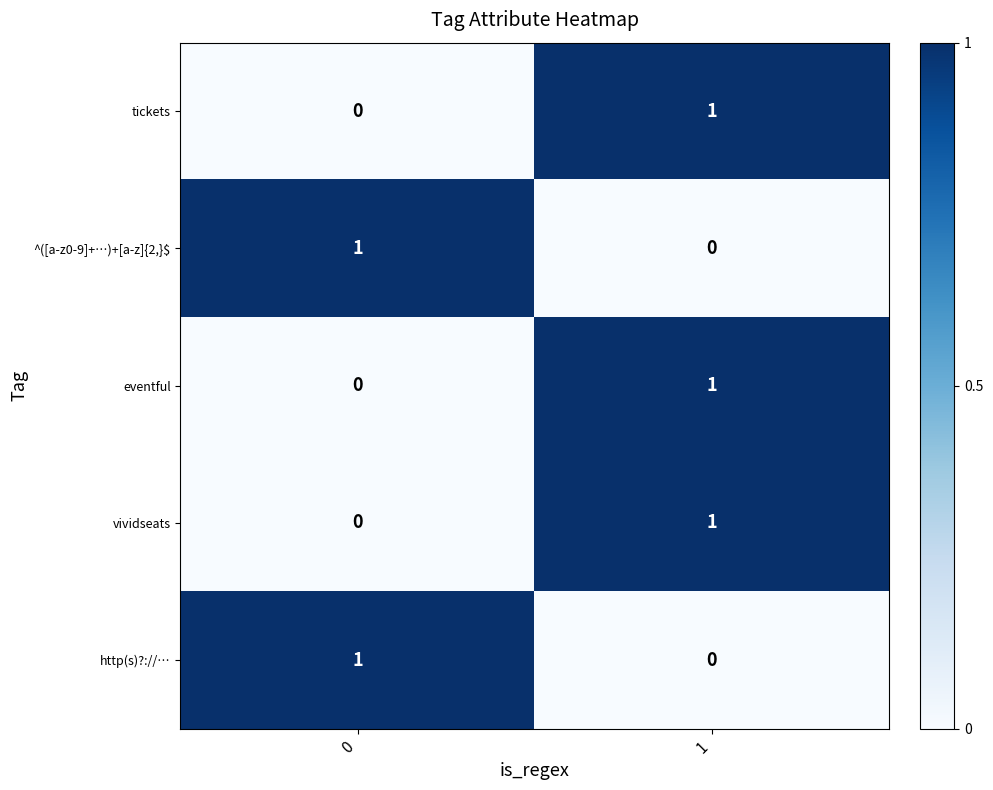

Is the value of ^([a-z0-9]+…)+[a-z]{2,}$ at 1 greater than the value of eventful at 1?

No